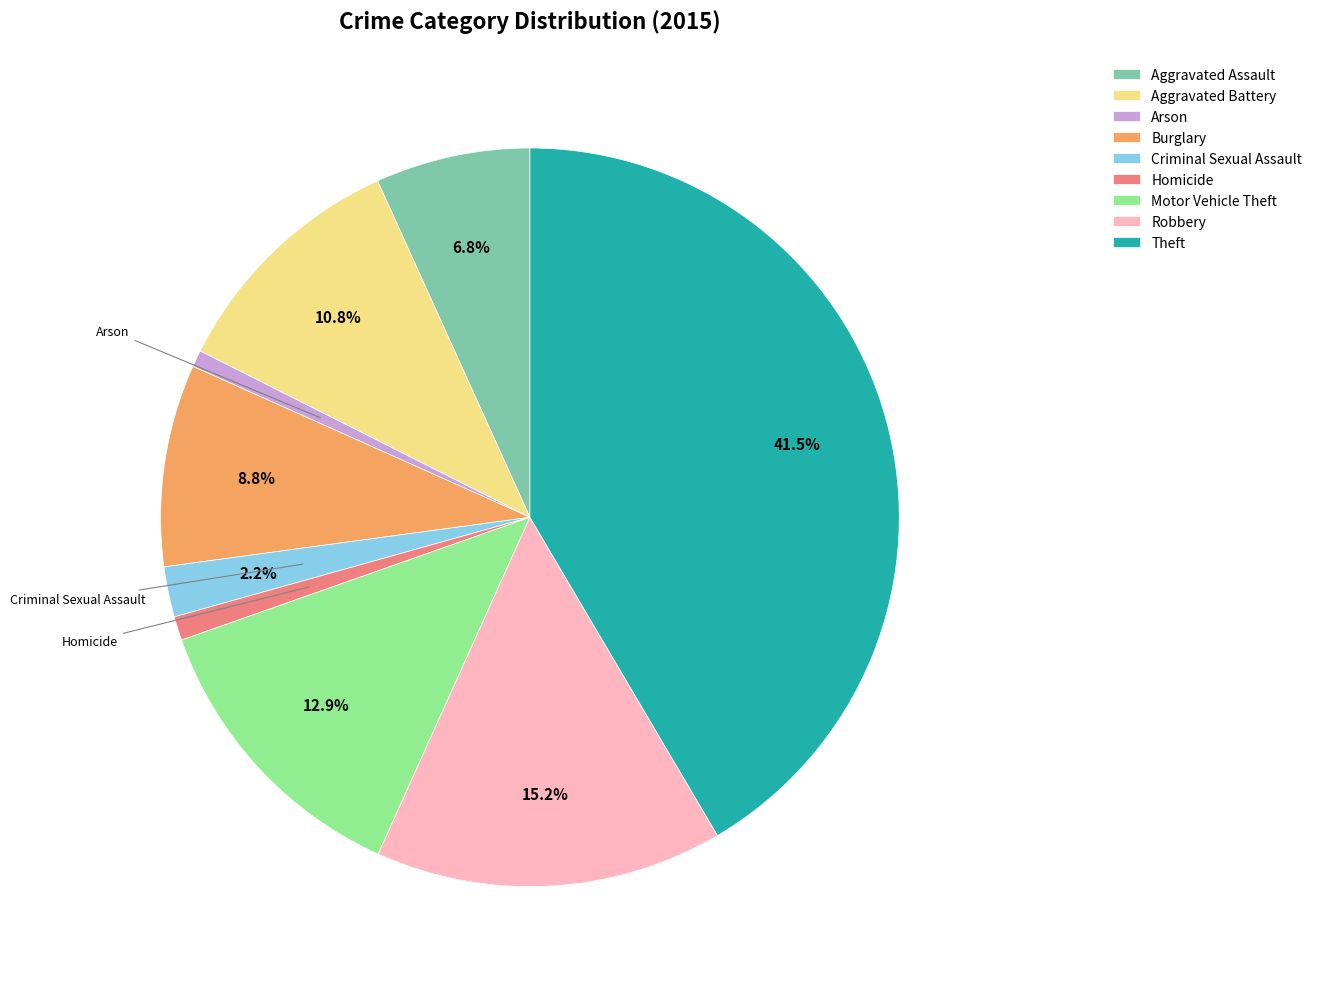

Approximately how many times larger is the value at Homicide compared to Aggravated Battery?

0.1